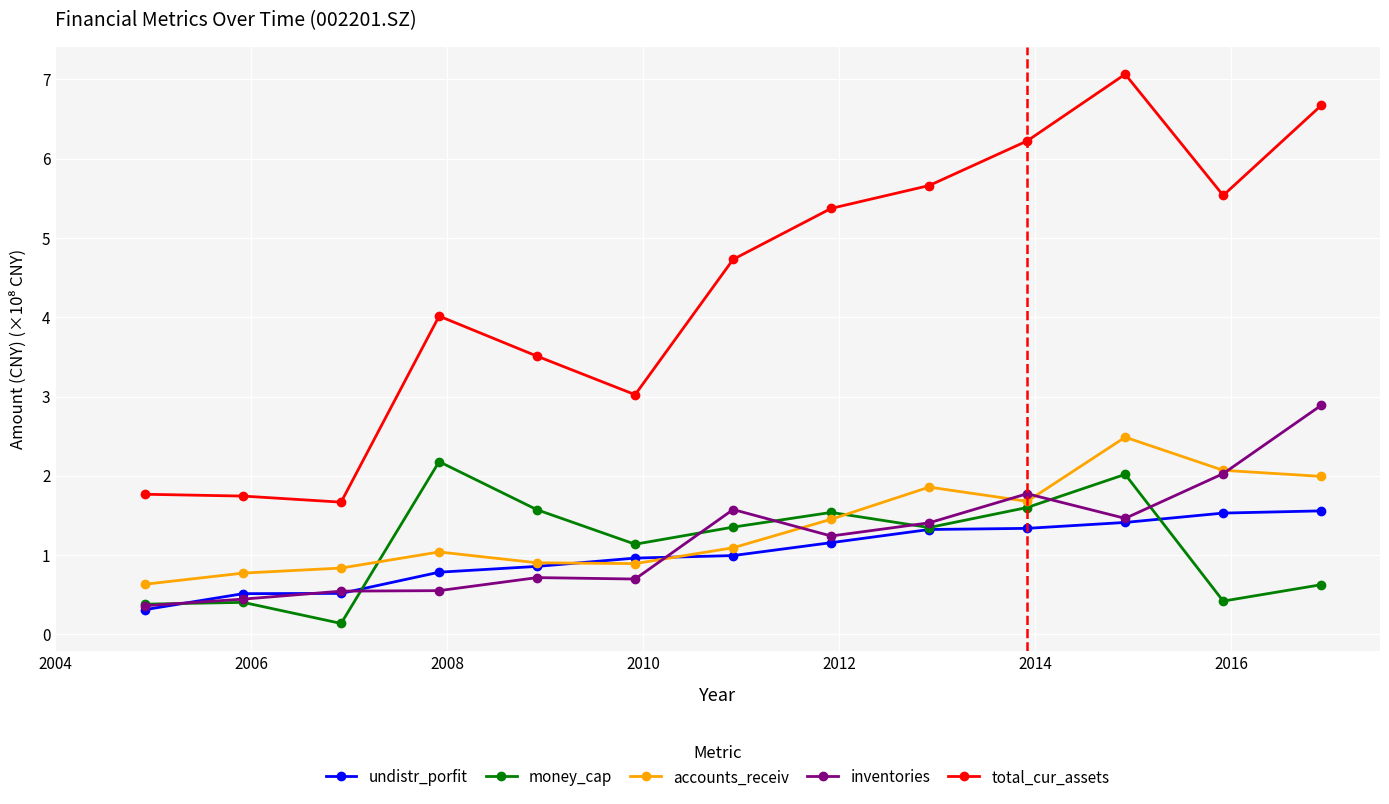

What is the greatest value displayed?

7.1